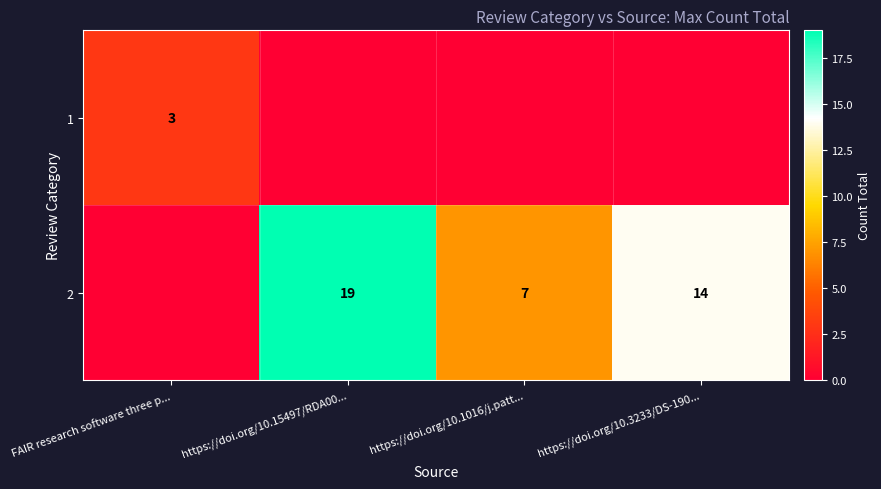

True or false: 2 has a value of 18 at https://doi.org/10.3233/DS-190....

False